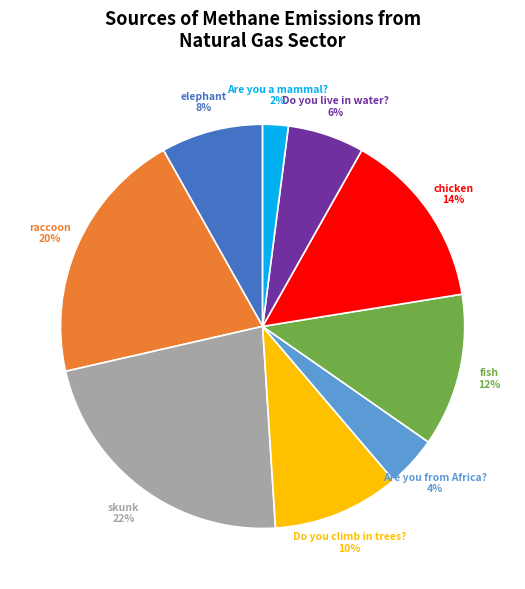

Does any single category account for the majority?

No